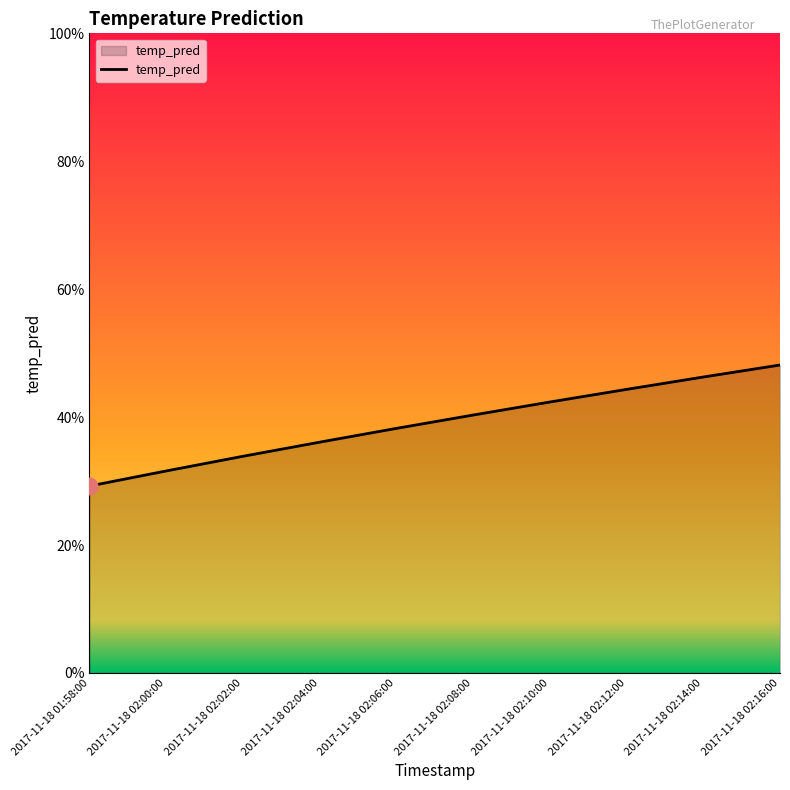

Reading right to left, list all the values displayed in this chart.

2017-11-18 02:16:00=0.5	2017-11-18 02:14:00=0.5	2017-11-18 02:12:00=0.4	2017-11-18 02:10:00=0.4	2017-11-18 02:08:00=0.4	2017-11-18 02:06:00=0.4	2017-11-18 02:04:00=0.4	2017-11-18 02:02:00=0.3	2017-11-18 02:00:00=0.3	2017-11-18 01:58:00=0.3